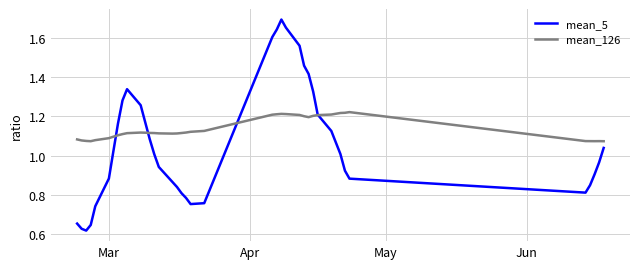

Which series has the largest total across all categories?

mean_126